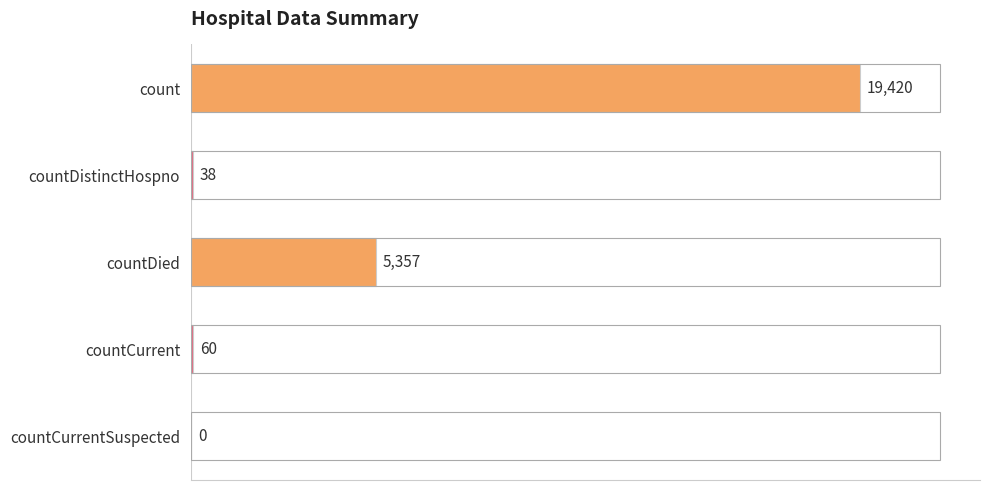

The value at countCurrent is 60. True or false?

True